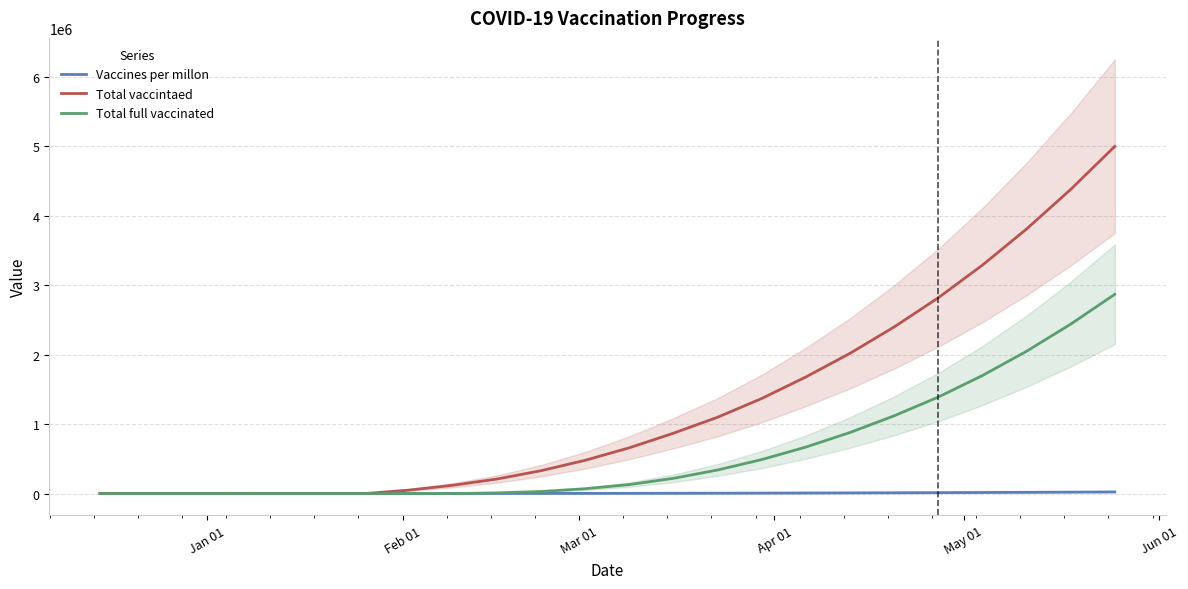

What is the average value of the Total full vaccinated series?

600417